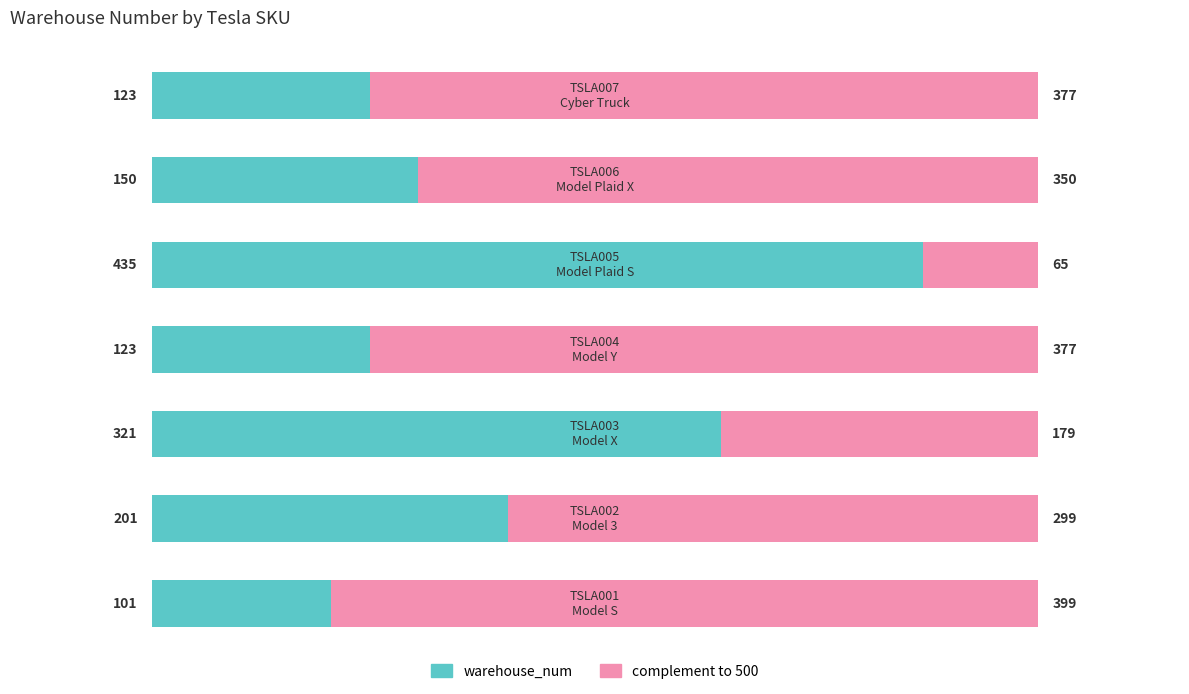

Is it true that warehouse_num equals 321 at 2?

True